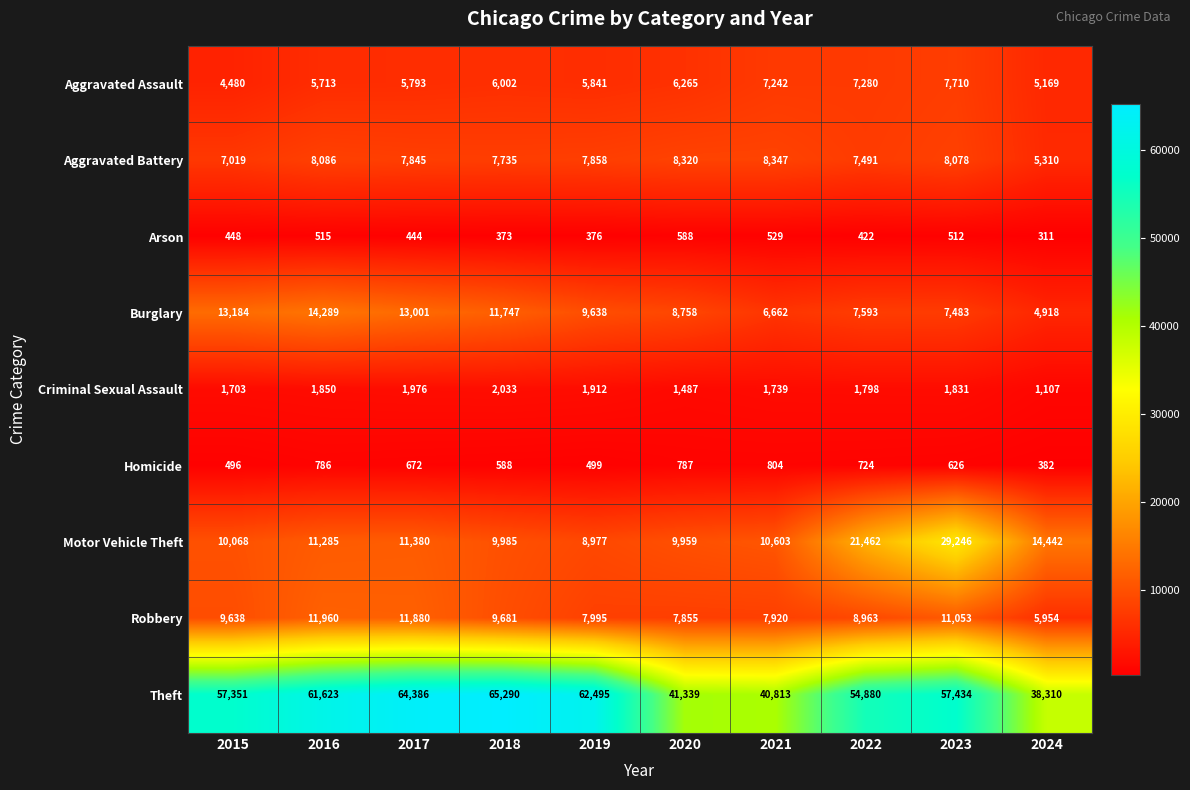

At how many categories does at least one series exceed 1391?

10